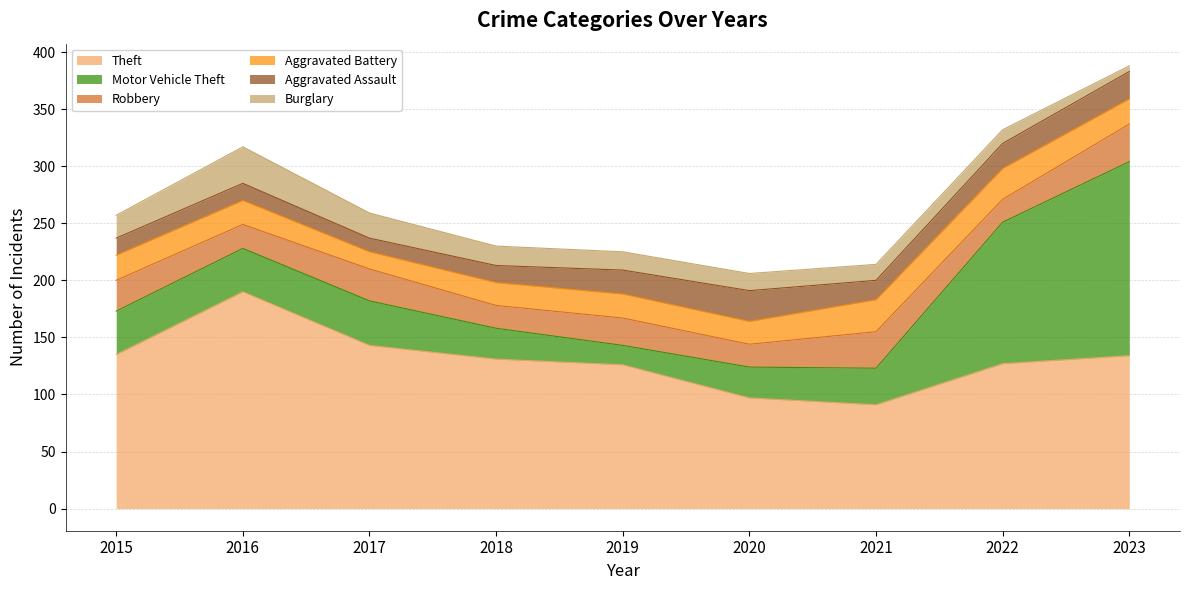

What is the minimum value for Aggravated Battery?

15